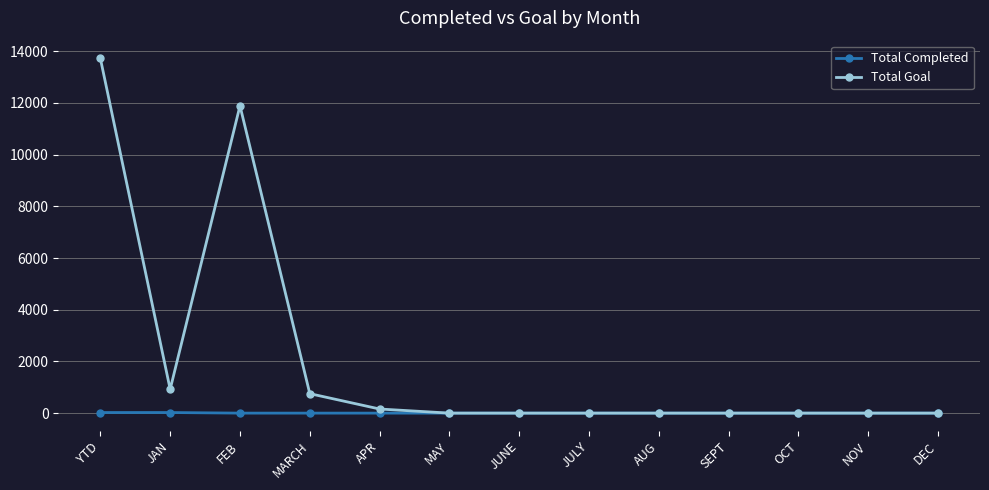

At which category is the sum across all series the highest?

YTD